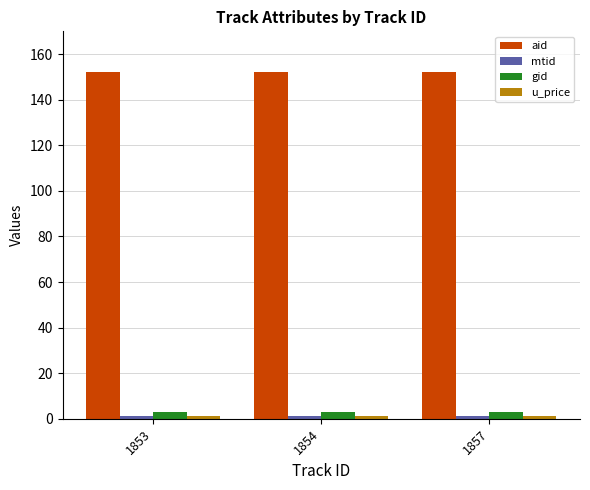

How many groups of bars are there?

3